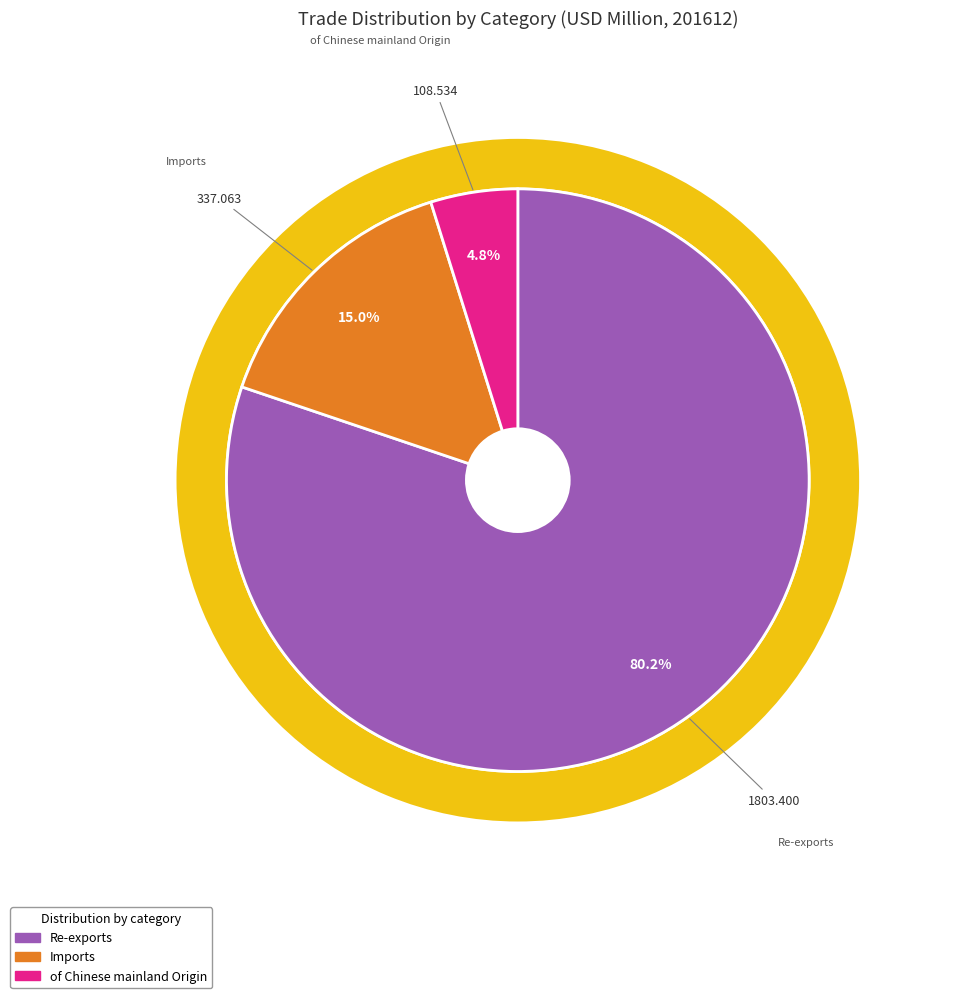

Which category has the smallest portion of the pie?

of Chinese mainland Origin